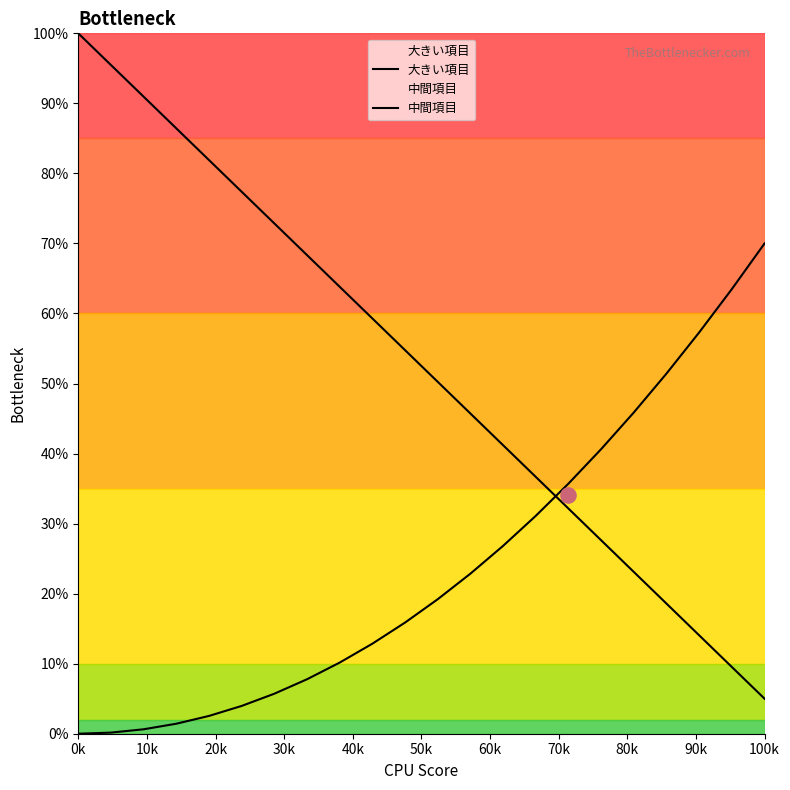

Which series reaches the minimum Y coordinate?

中間項目